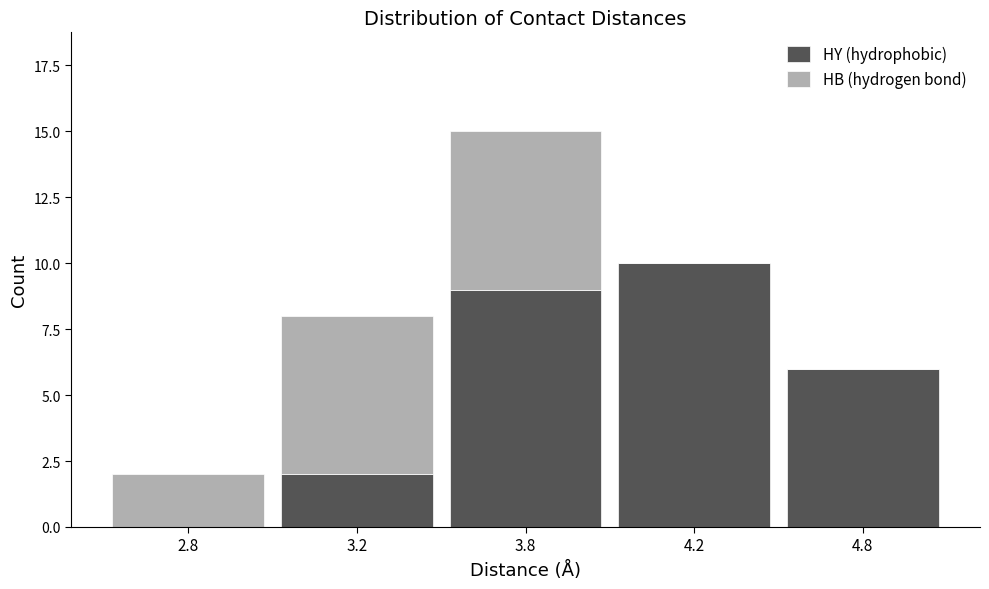

Reading left to right, what are the values for HY (hydrophobic)?

2.8=0	3.2=2	3.8=9	4.2=10	4.8=6